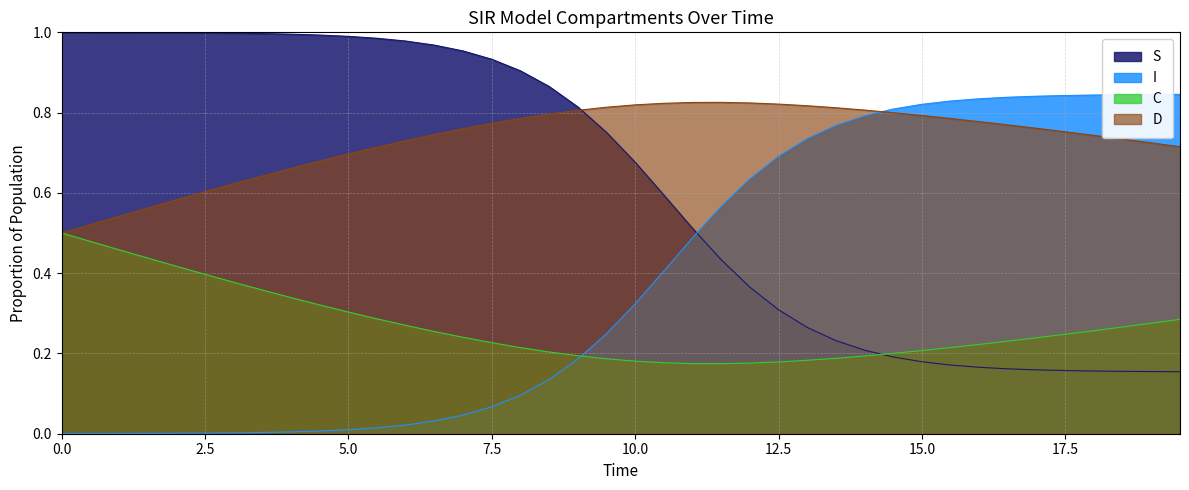

List the series in order of their peak value, highest first.

S, I, D, C